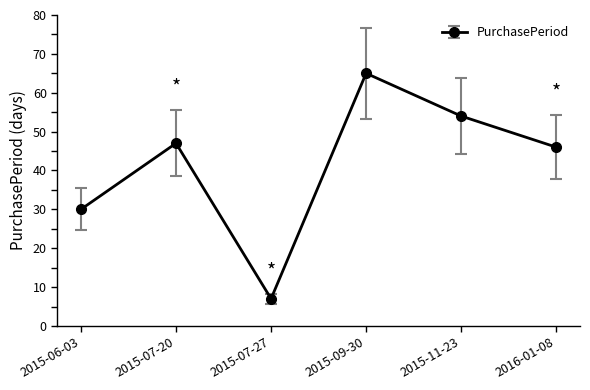

List the labels in order of value, smallest first.

2015-07-27, 2015-06-03, 2016-01-08, 2015-07-20, 2015-11-23, 2015-09-30